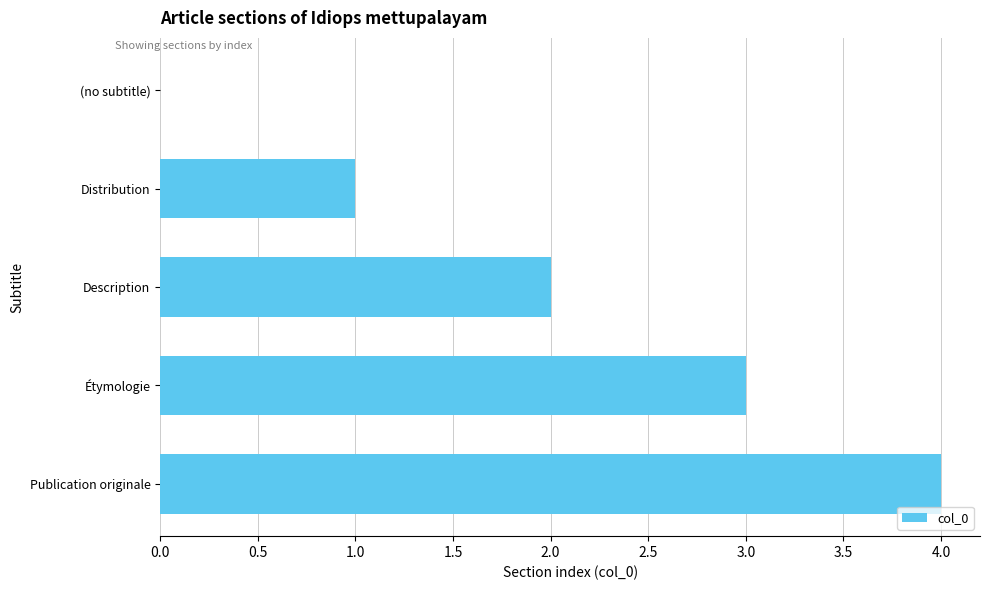

What is the sum of all values?

10